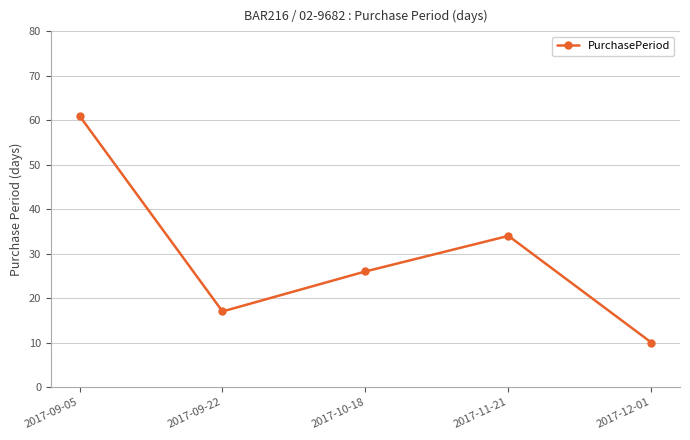

At which label does the data first exceed 26?

2017-09-05